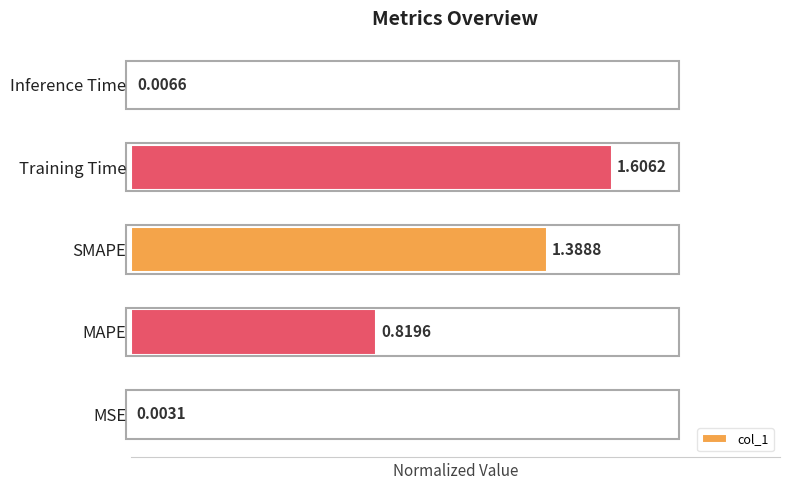

Which category has the highest value across all series?

Training Time